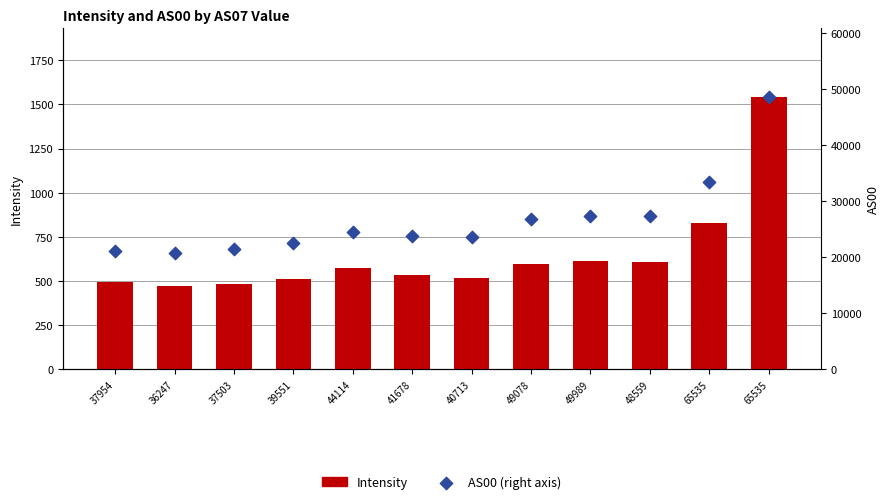

Which series reaches the minimum Y coordinate?

Intensity